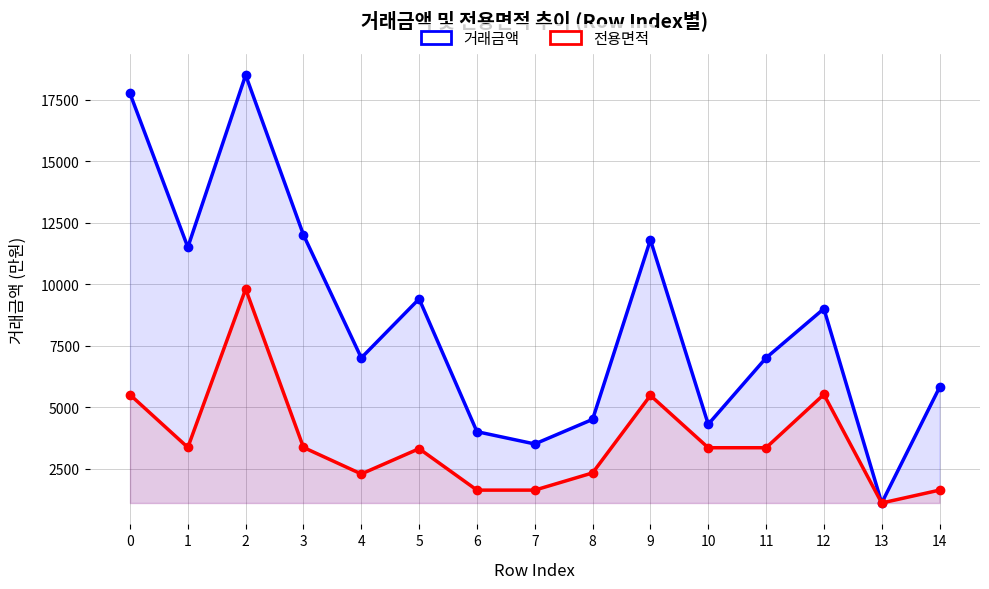

What is the sum of the 전용면적 values at 7 and 12?

7137.0